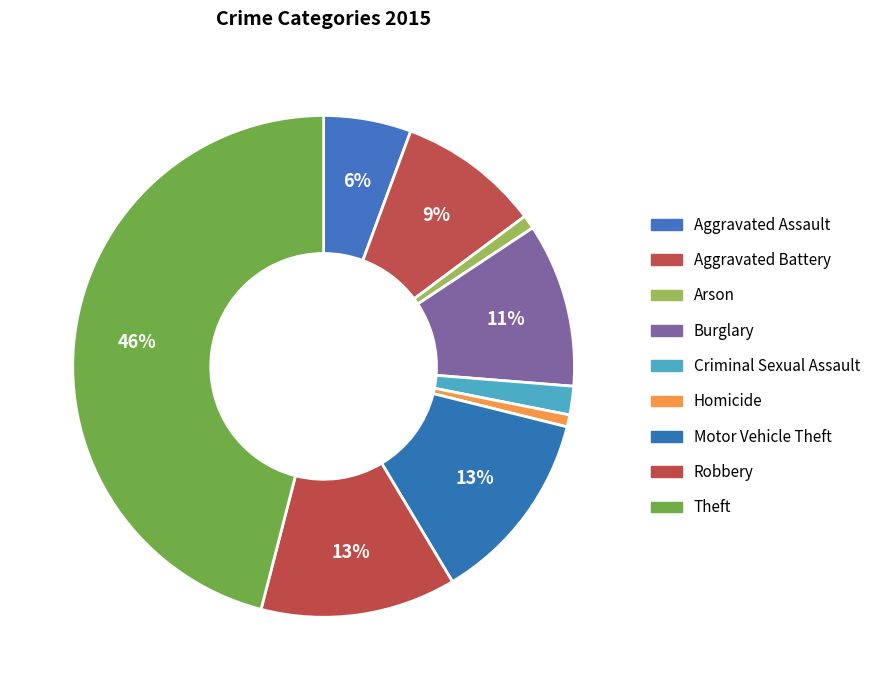

Which slice is the largest?

Theft